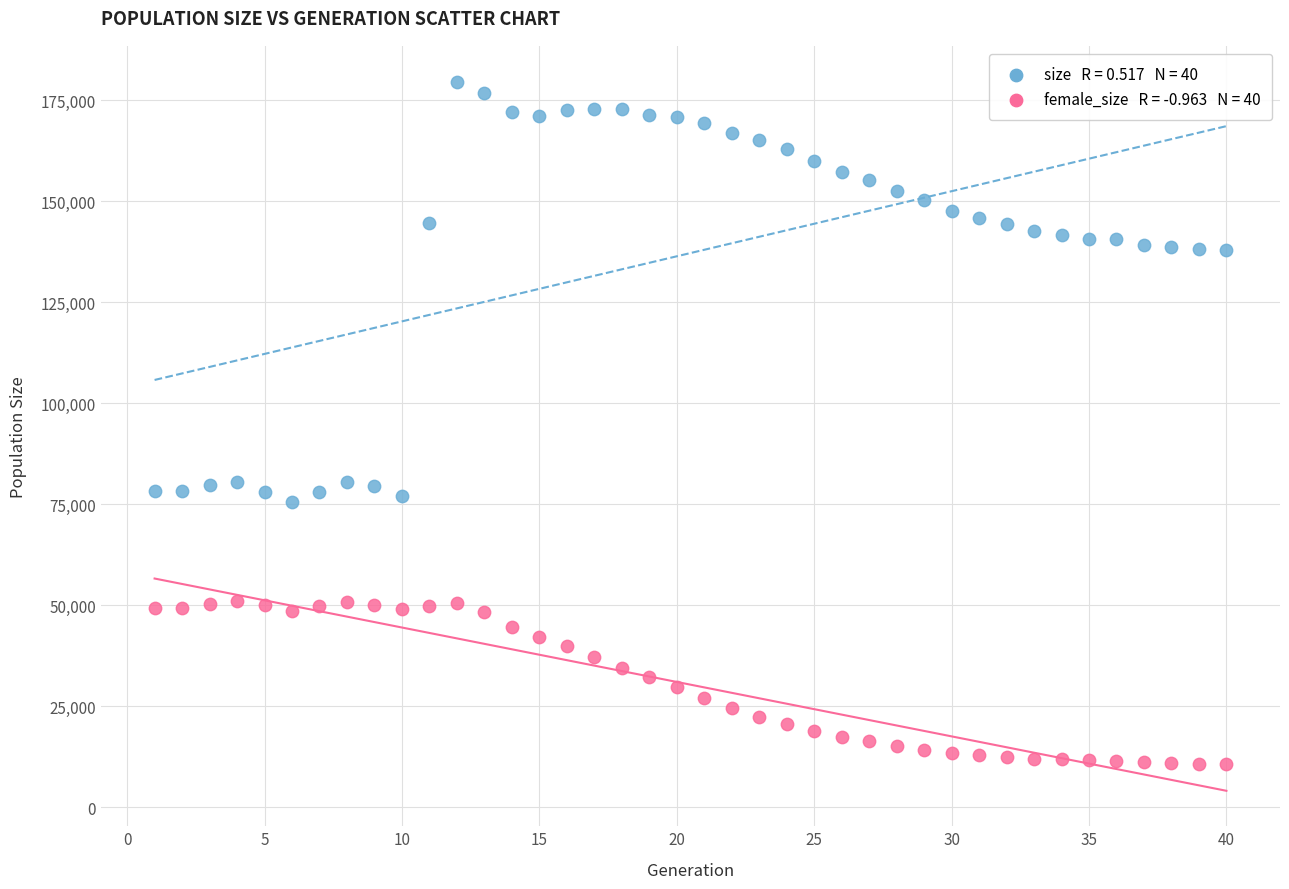

Across all data points, what is the range of X values (max minus min)?

39